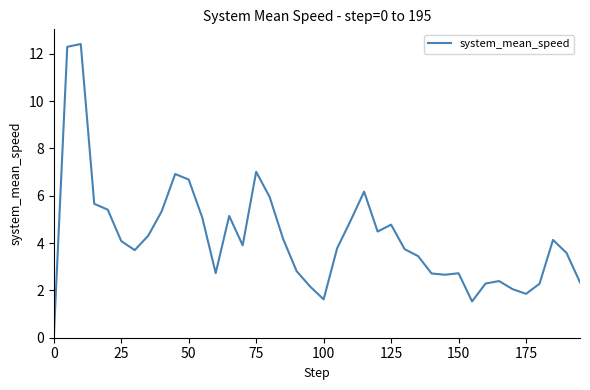

What is the difference between the maximum and minimum values?

12.4